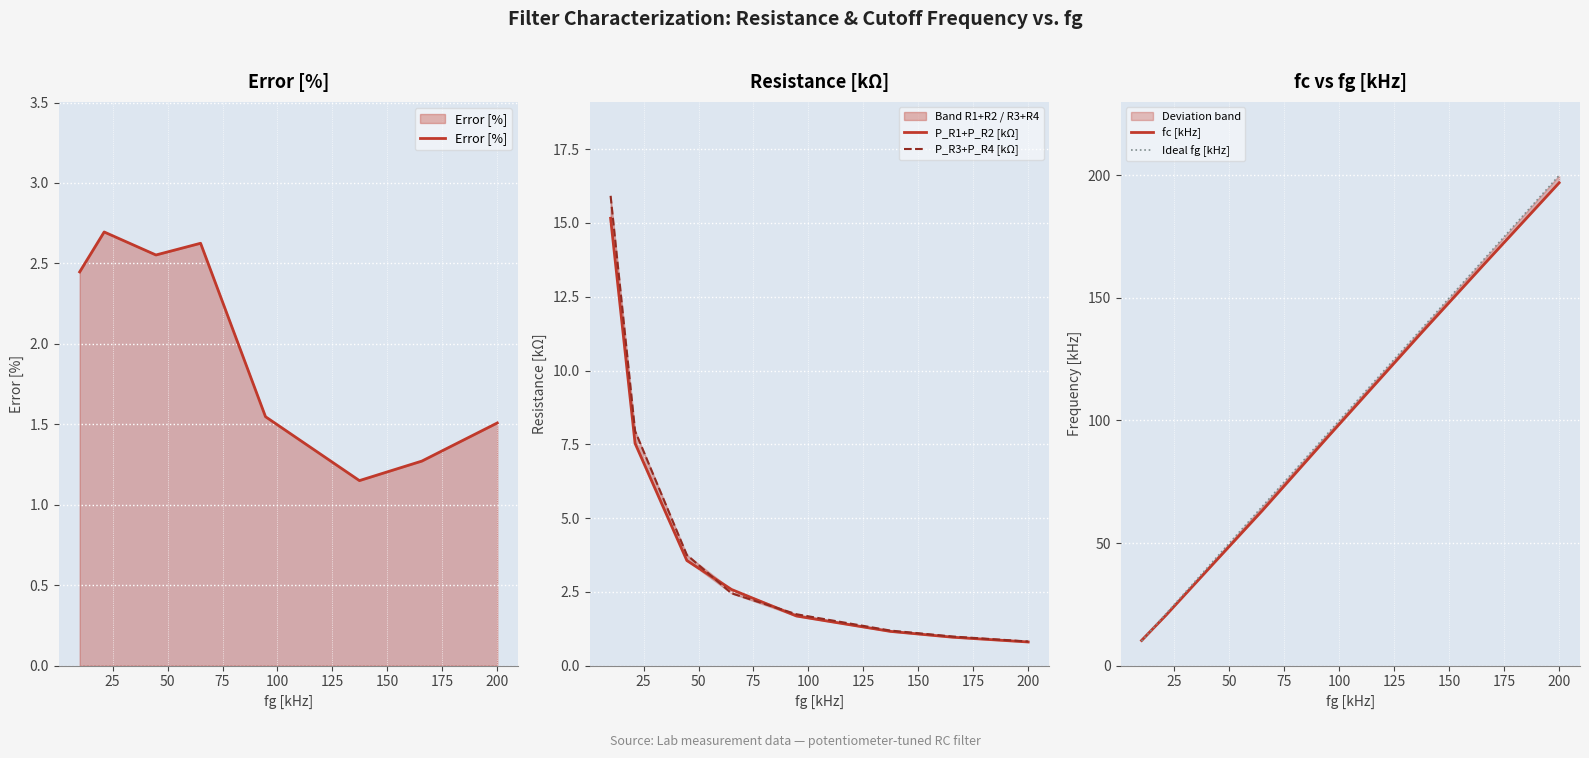

Which series changed the most between 150 and 175?

Ideal fg [kHz]